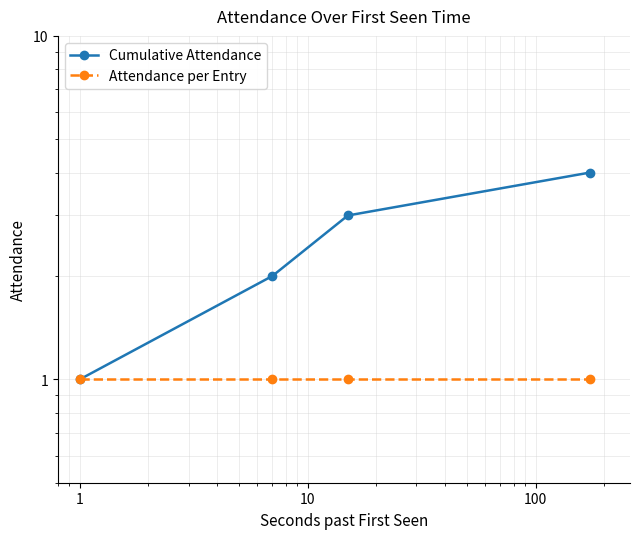

What is the maximum value for Attendance per Entry?

1